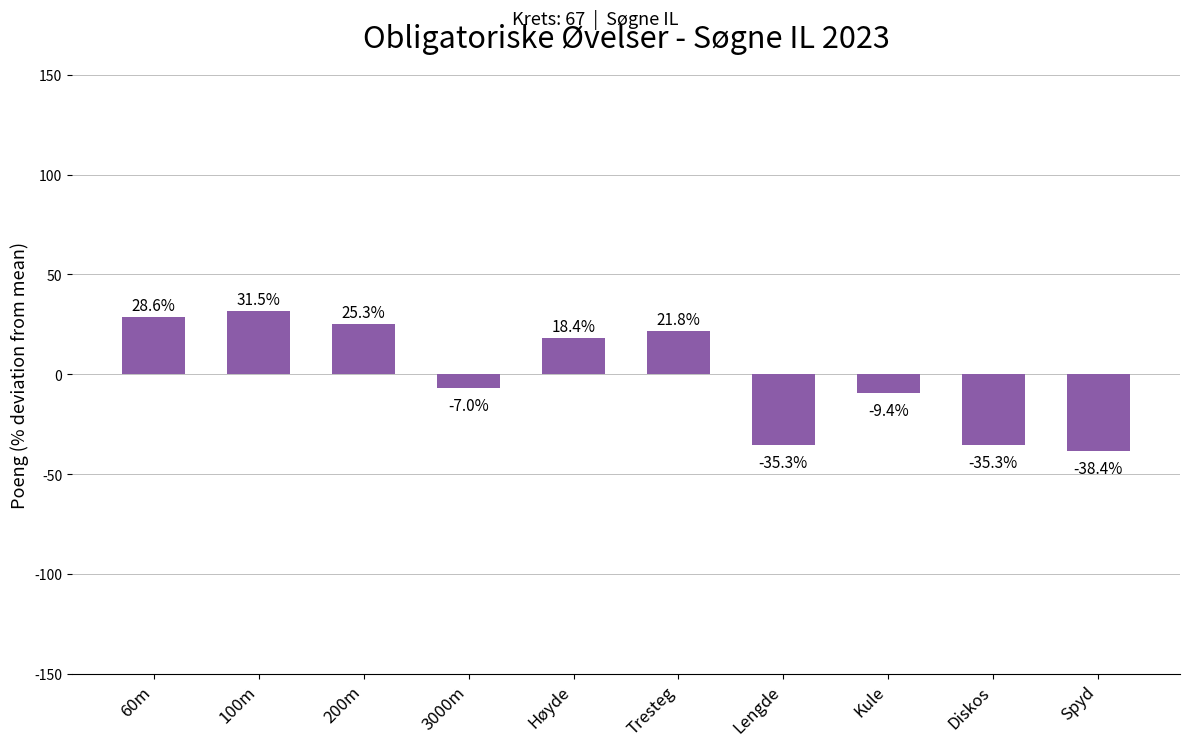

What is the difference between the values at 200m and Lengde?

60.6